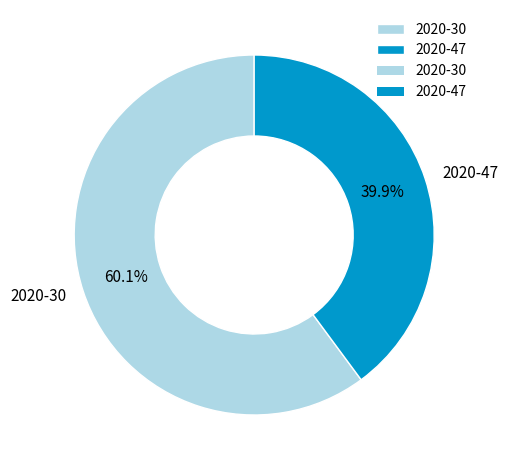

To the nearest percent, what is the difference between the 2020-47 and 2020-30 slice percentages?

20%